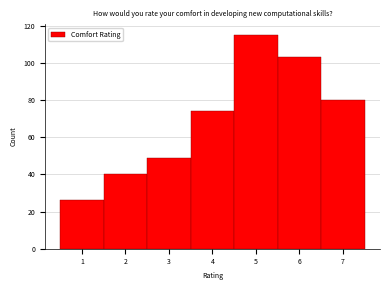

Reading left to right, list every bar in this chart as the range it spans on the x-axis followed by its height. The values are not printed on the chart, so give them approximately, as read against the axis.

0.5 to 1.5: 26
1.5 to 2.5: 40
2.5 to 3.5: 50
3.5 to 4.5: 74
4.5 to 5.5: 116
5.5 to 6.5: 104
6.5 to 7.5: 80